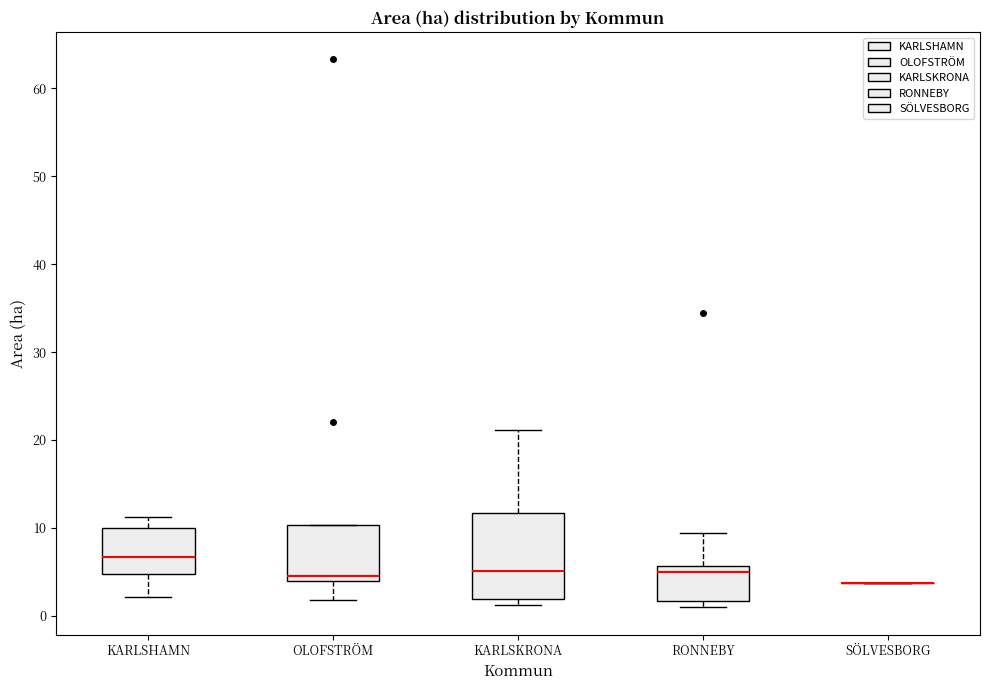

Where does the median line of the box for KARLSKRONA sit on the y-axis? The values are not printed on the chart, so give them approximately, as read against the axis.

5